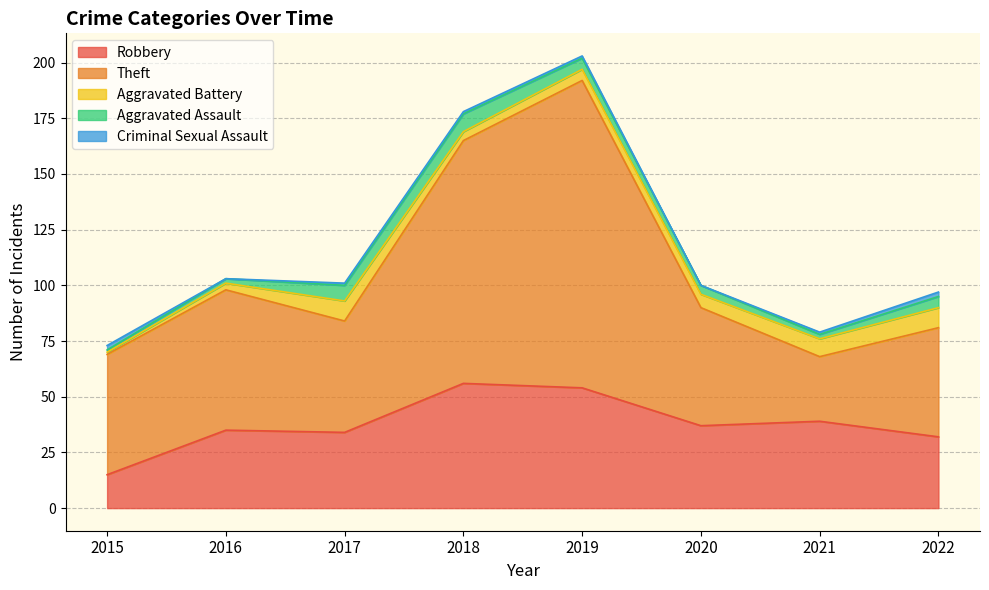

How many data points in Robbery are above 37?

3